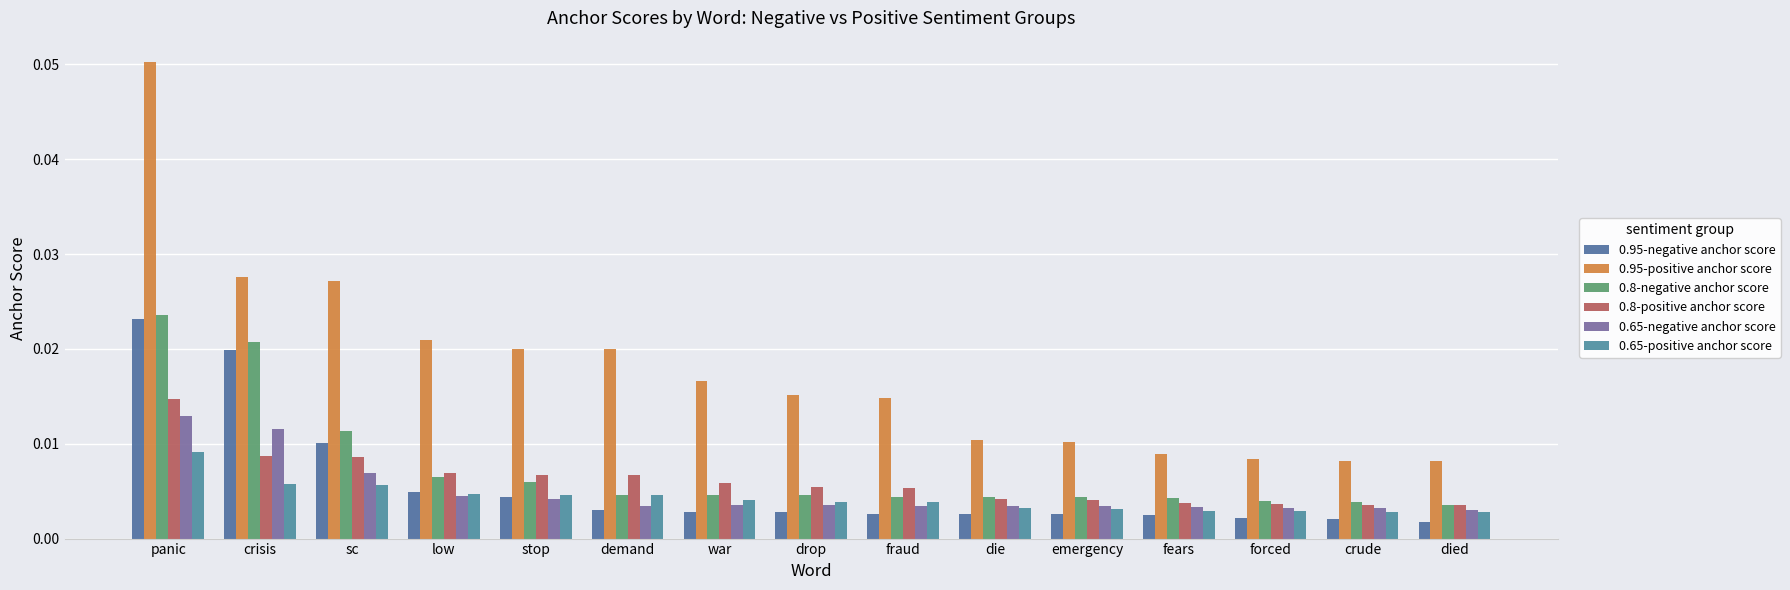

How many bars are there in each group?

6